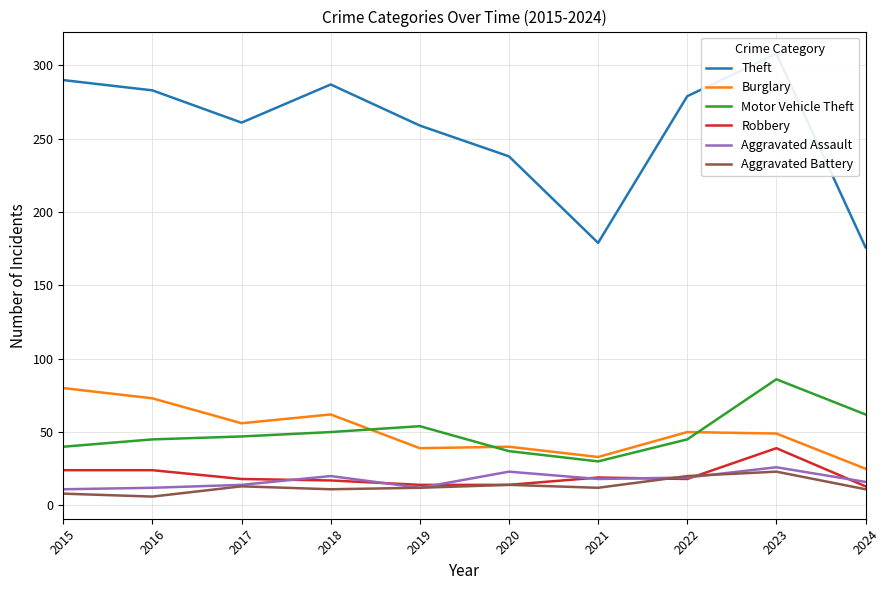

What is the difference between the maximum and minimum values in the Theft series?

132